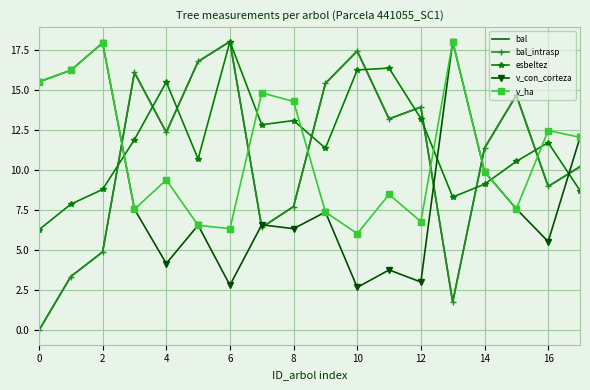

What is the maximum value shown in the chart?

18.0